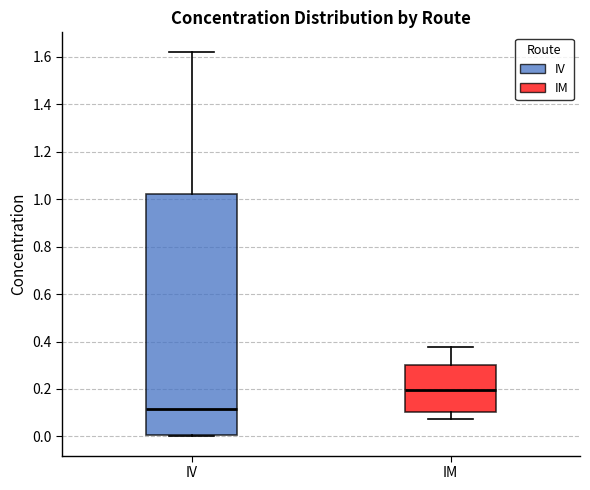

Reading left to right, read every box against the y-axis: the position of its median line, the range the box covers, and the ends of its whiskers. The values are not printed on the chart, so give them approximately, as read against the axis.

IV: median 0.12, box 0.00 to 1.02, whiskers 0.00 to 1.62
IM: median 0.20, box 0.10 to 0.30, whiskers 0.08 to 0.38